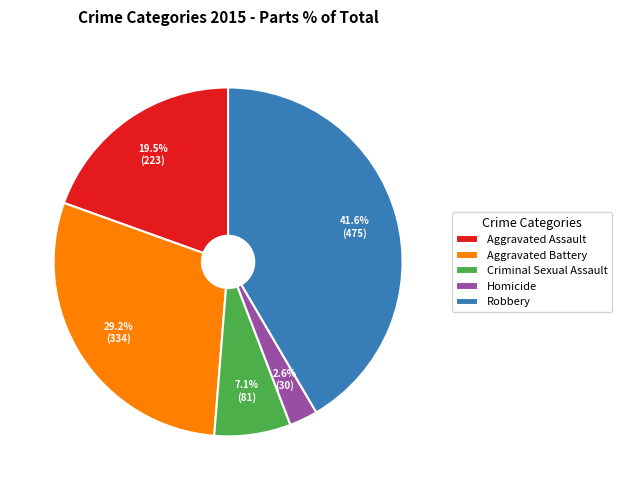

How many segments does this pie chart have?

5